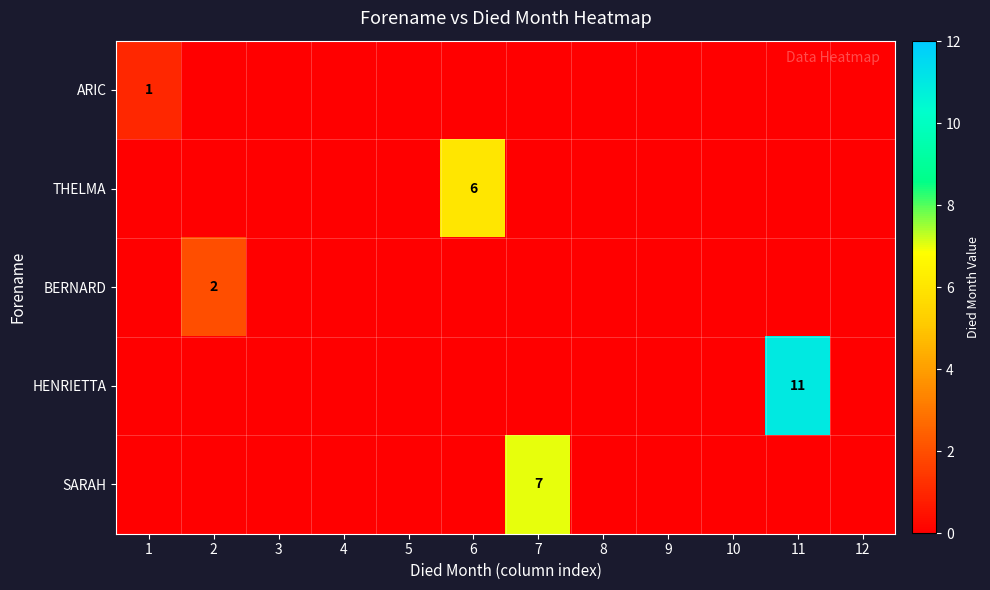

At which label is BERNARD closest to 1?

1